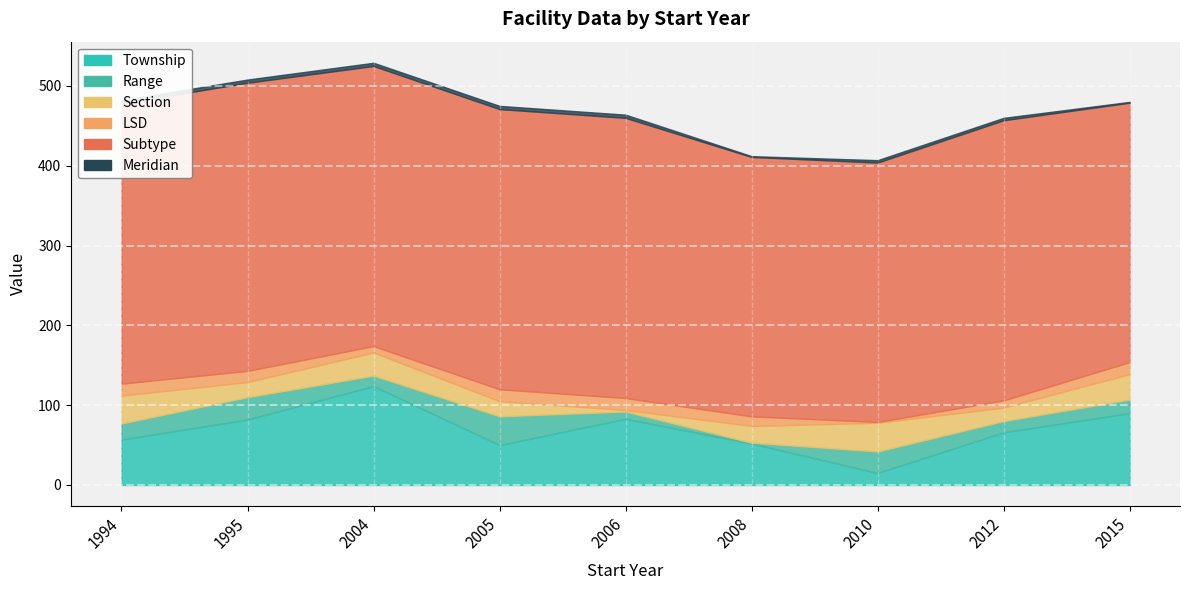

Where do Section and Township first cross each other?

2008 and 2010